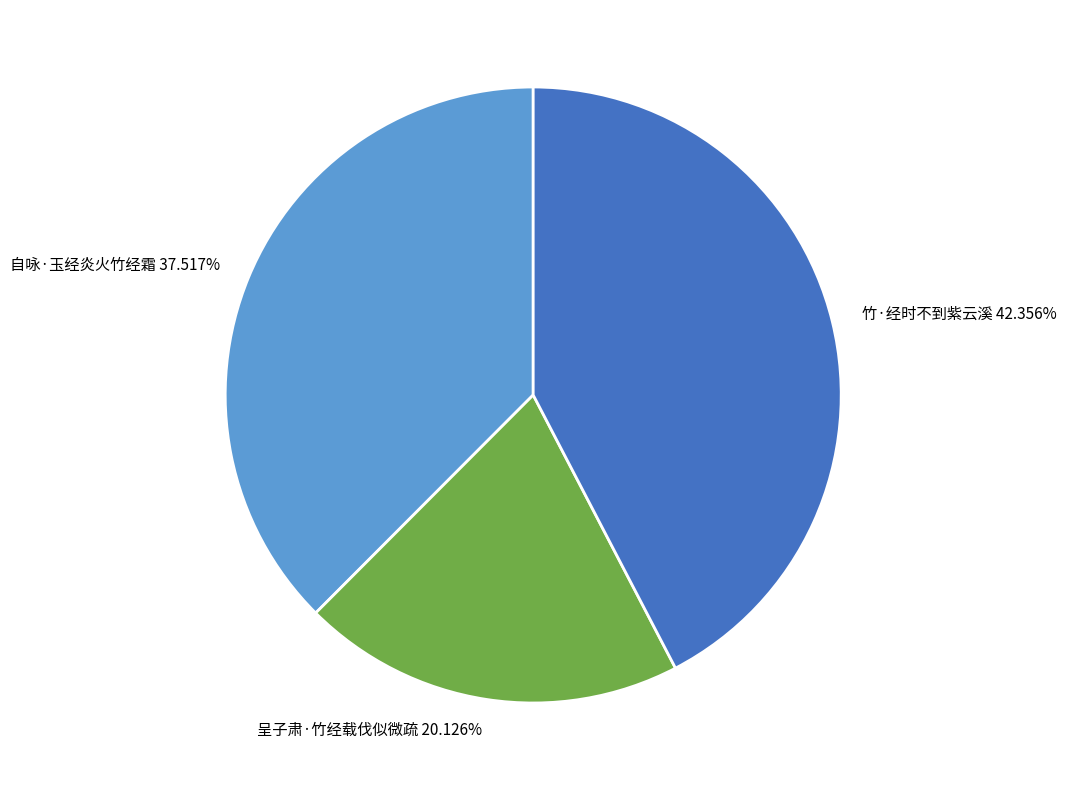

Combined, do 自咏·玉经炎火竹经霜 and 竹·经时不到紫云溪 account for over 50%?

Yes